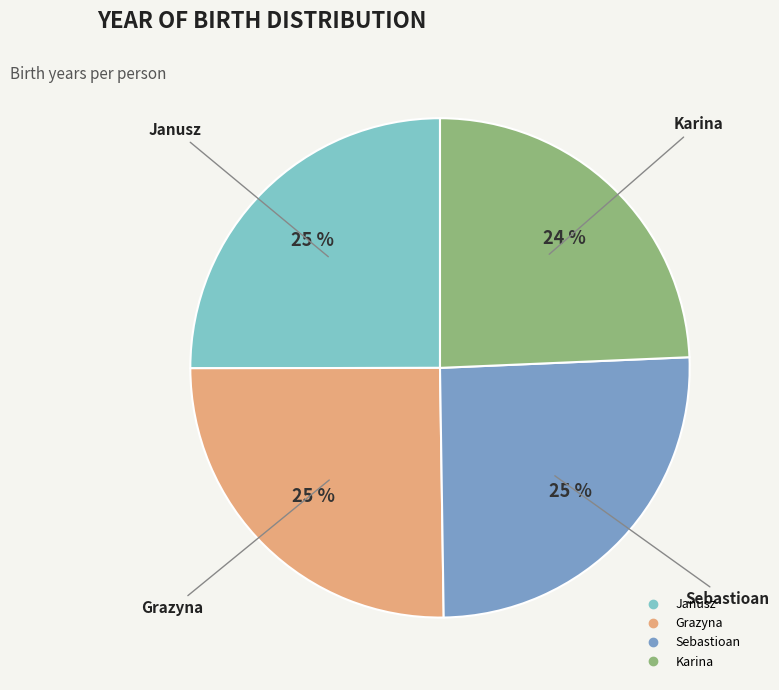

Count the number of slices in the pie.

4